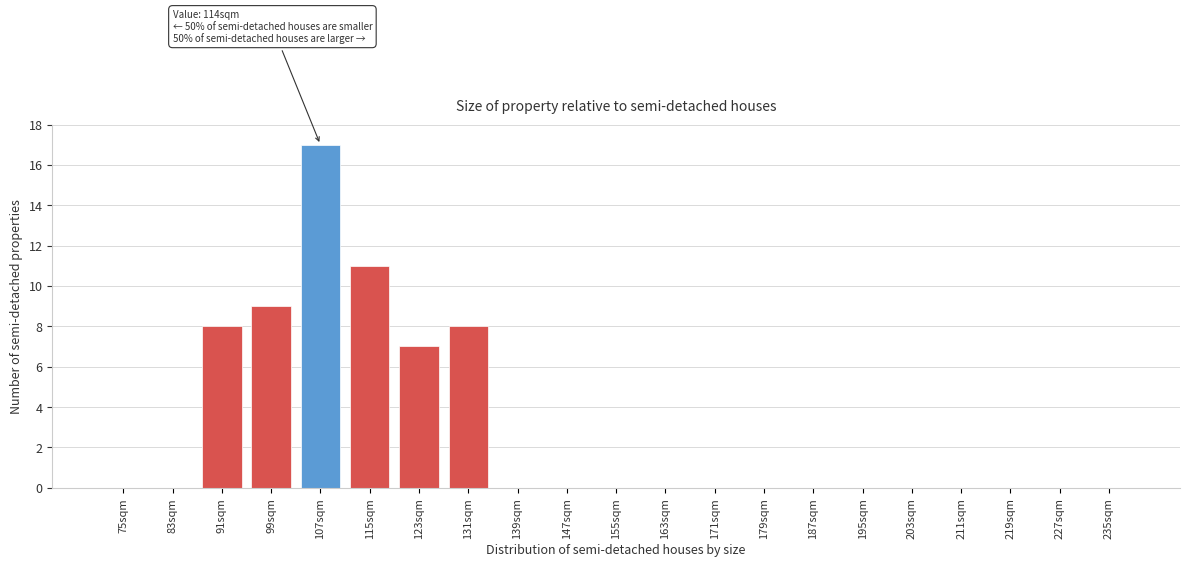

Reading left to right, transcribe all the data shown in this chart.

75sqm=0	83sqm=0	91sqm=8	99sqm=9	107sqm=17	115sqm=11	123sqm=7	131sqm=8	139sqm=0	147sqm=0	155sqm=0	163sqm=0	171sqm=0	179sqm=0	187sqm=0	195sqm=0	203sqm=0	211sqm=0	219sqm=0	227sqm=0	235sqm=0